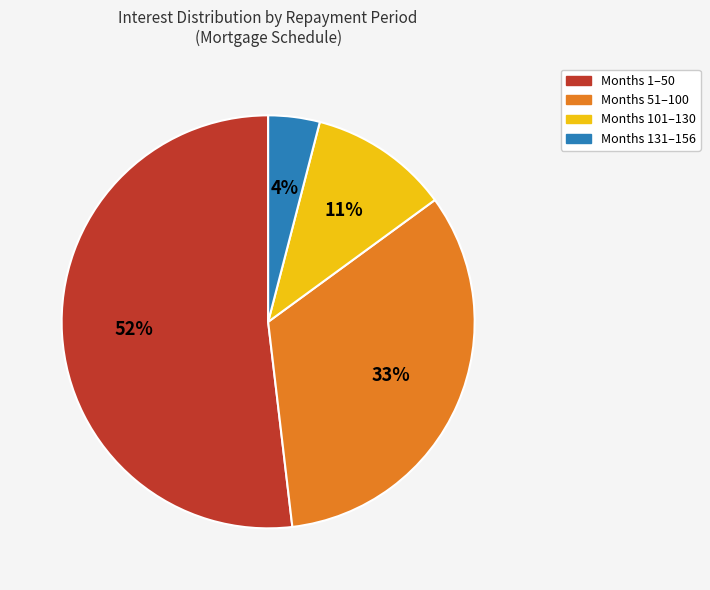

Is the sum of Months 131–156 and Months 1–50 greater than half?

Yes